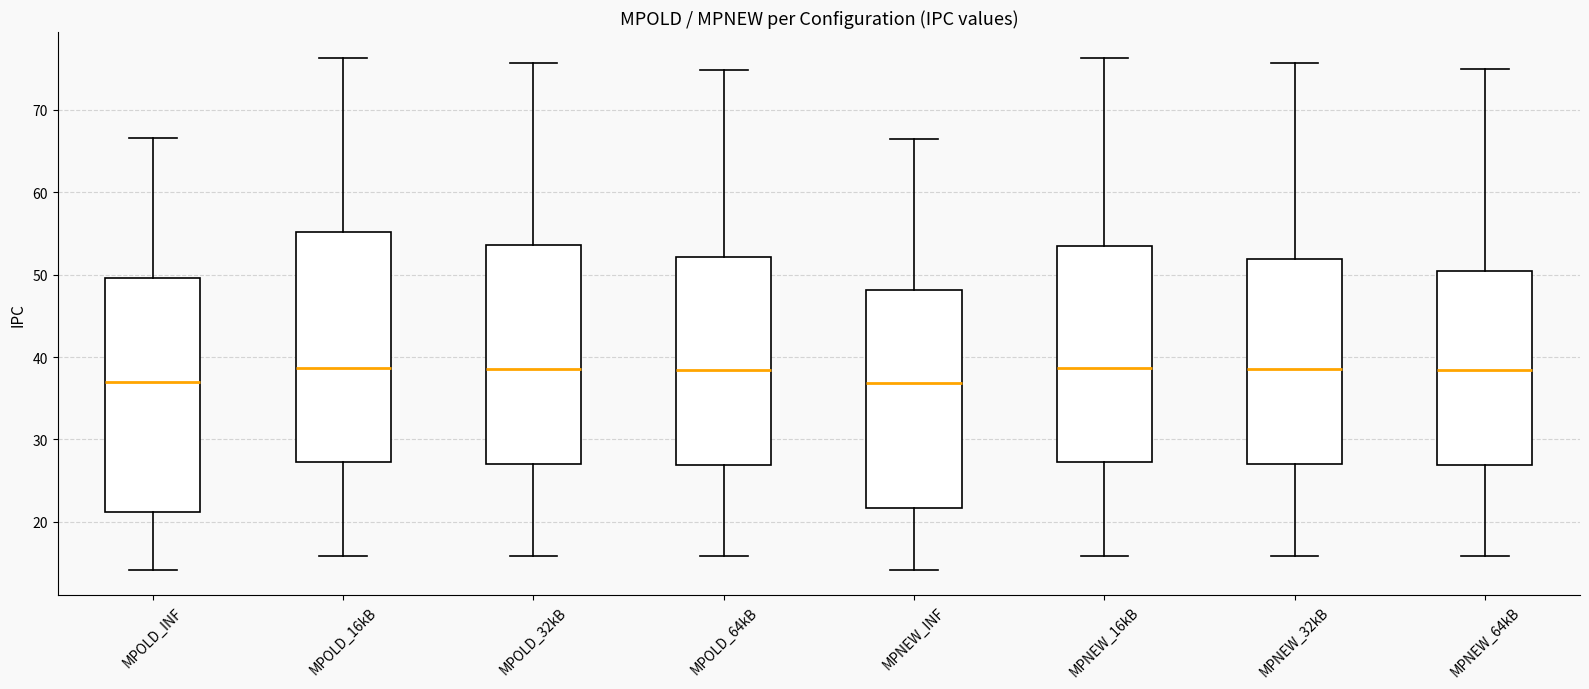

Where is the lower edge of the box for MPOLD_64kB on the y-axis? The values are not printed on the chart, so give them approximately, as read against the axis.

27